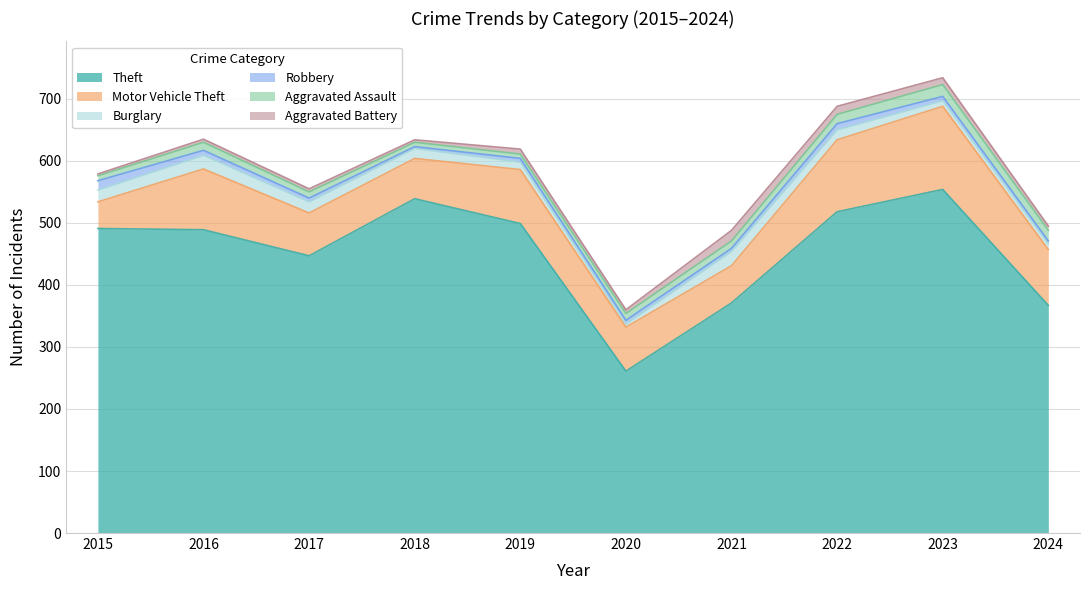

The Aggravated Assault series shows 17 at 2024. True or false?

True